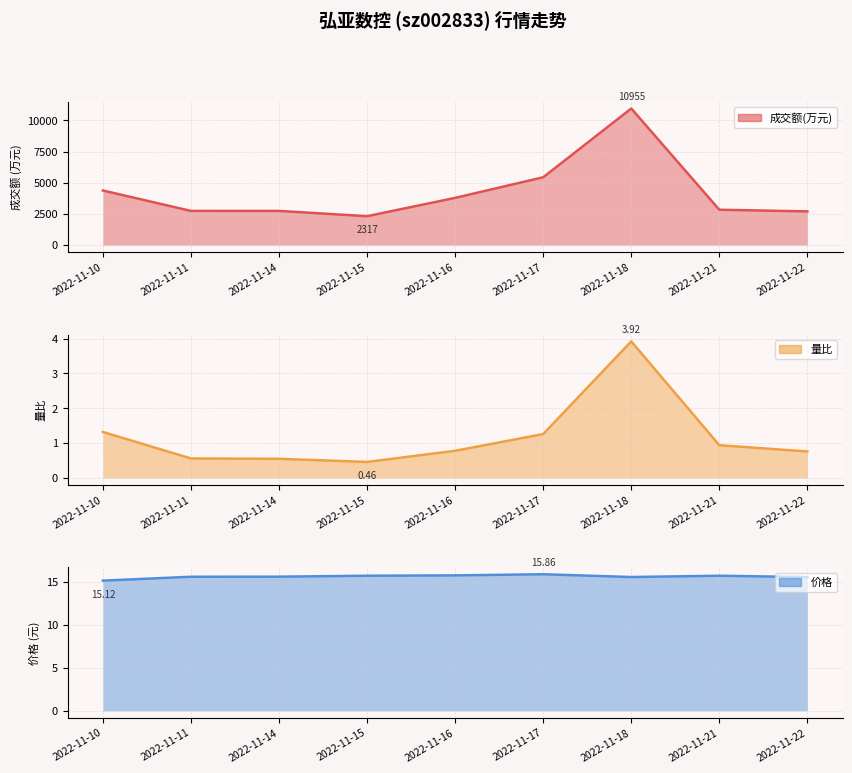

Reading left to right, list all the values displayed in this chart.

成交额(万元): 2022-11-10=4379.0	2022-11-11=2742.0	2022-11-14=2741.0	2022-11-15=2317.0	2022-11-16=3786.0	2022-11-17=5440.0	2022-11-18=10955.0	2022-11-21=2835.0	2022-11-22=2703.0
量比: 2022-11-10=1.3	2022-11-11=0.6	2022-11-14=0.6	2022-11-15=0.5	2022-11-16=0.8	2022-11-17=1.3	2022-11-18=3.9	2022-11-21=0.9	2022-11-22=0.8
价格: 2022-11-10=15.1	2022-11-11=15.6	2022-11-14=15.6	2022-11-15=15.7	2022-11-16=15.7	2022-11-17=15.9	2022-11-18=15.5	2022-11-21=15.7	2022-11-22=15.5